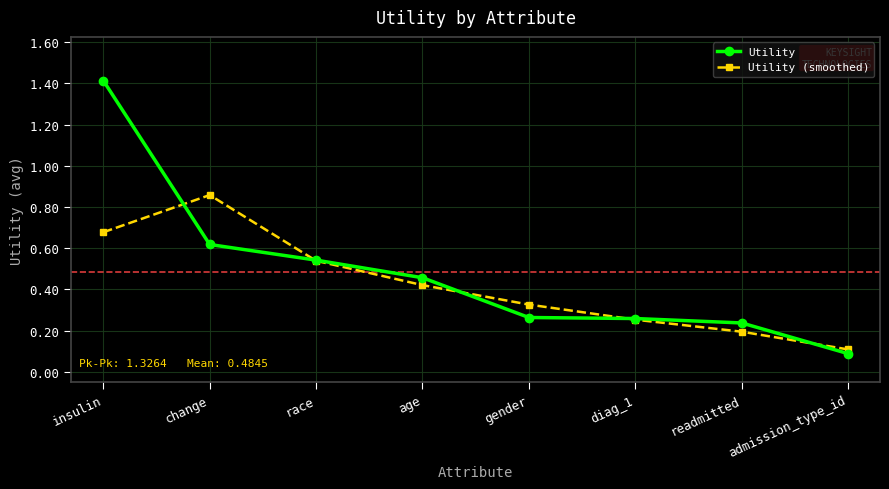

What is the sum of all Utility (smoothed) values?

3.4